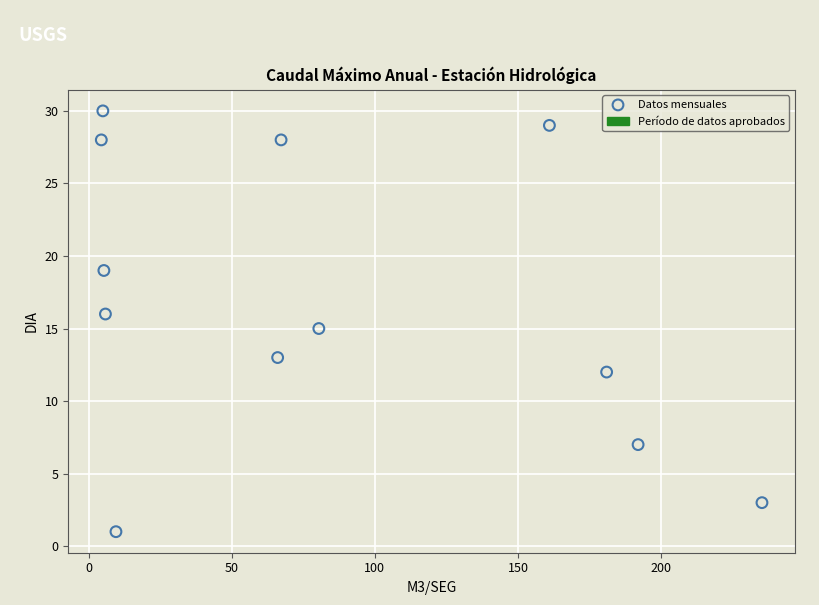

What is the range of Y values (max minus min)?

29